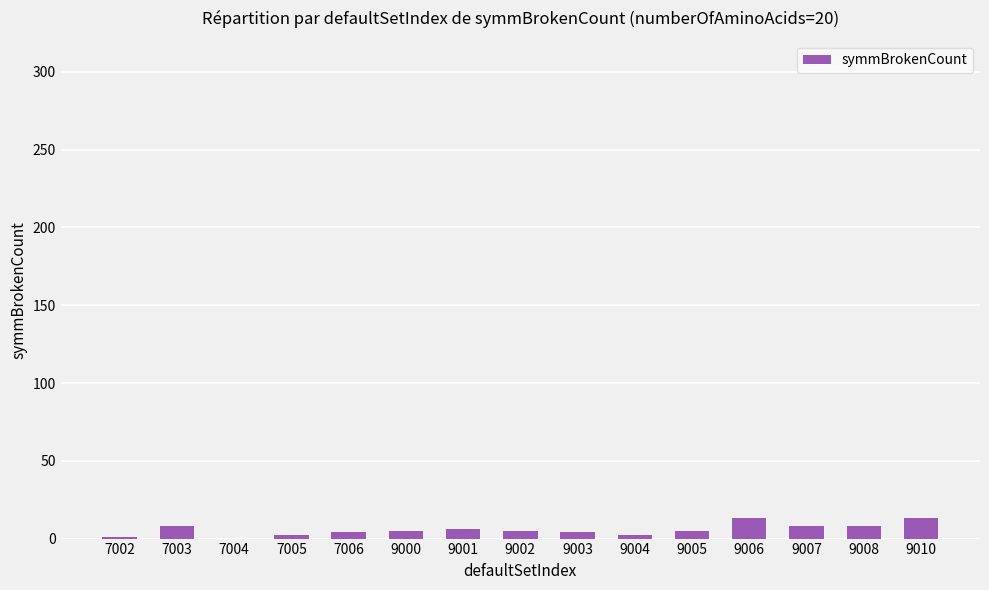

Where does the data first go above 5?

7003